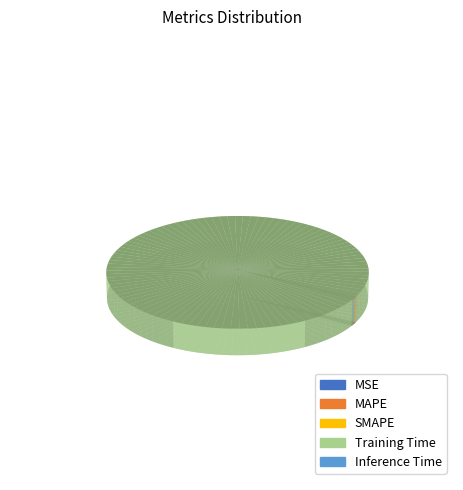

Which category has the smallest portion of the pie?

MSE